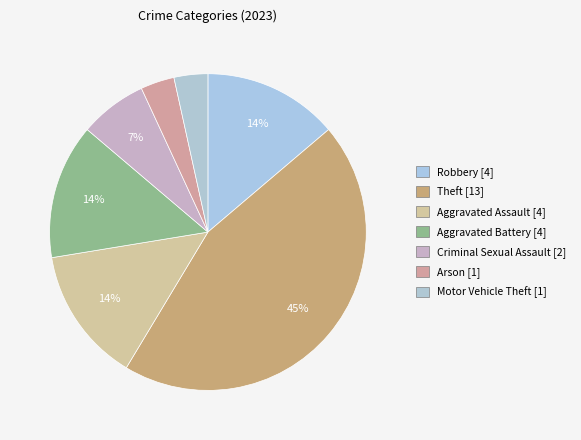

How many slices are in this pie chart?

7